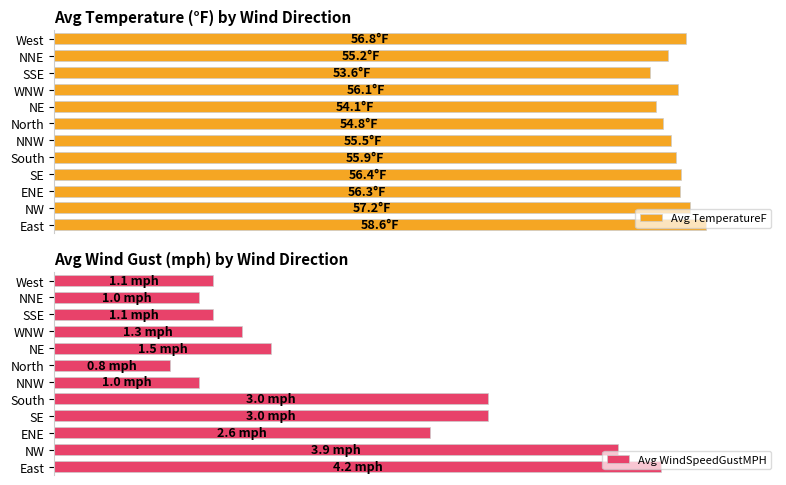

List the labels in order of Avg WindSpeedGustMPH value, largest first.

East, NW, SE, South, ENE, NE, WNW, SSE, West, NNW, NNE, North